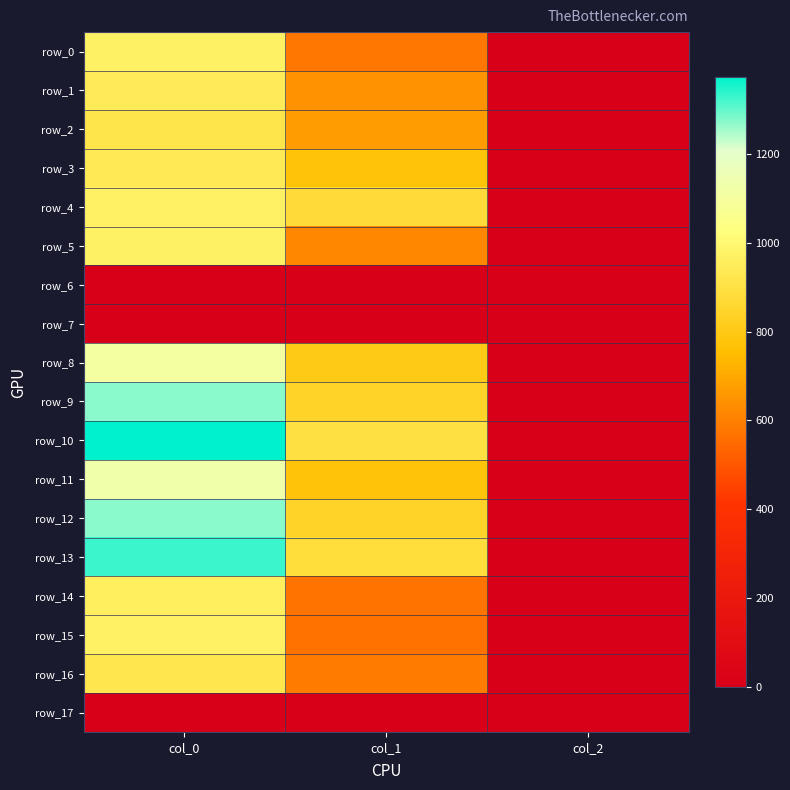

How many data points in row_16 are above 590?

2